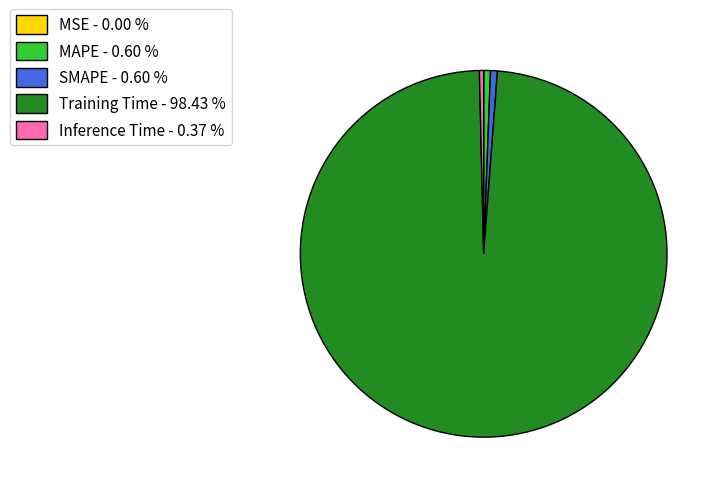

Is Training Time - 98.43 % the majority of the pie?

Yes